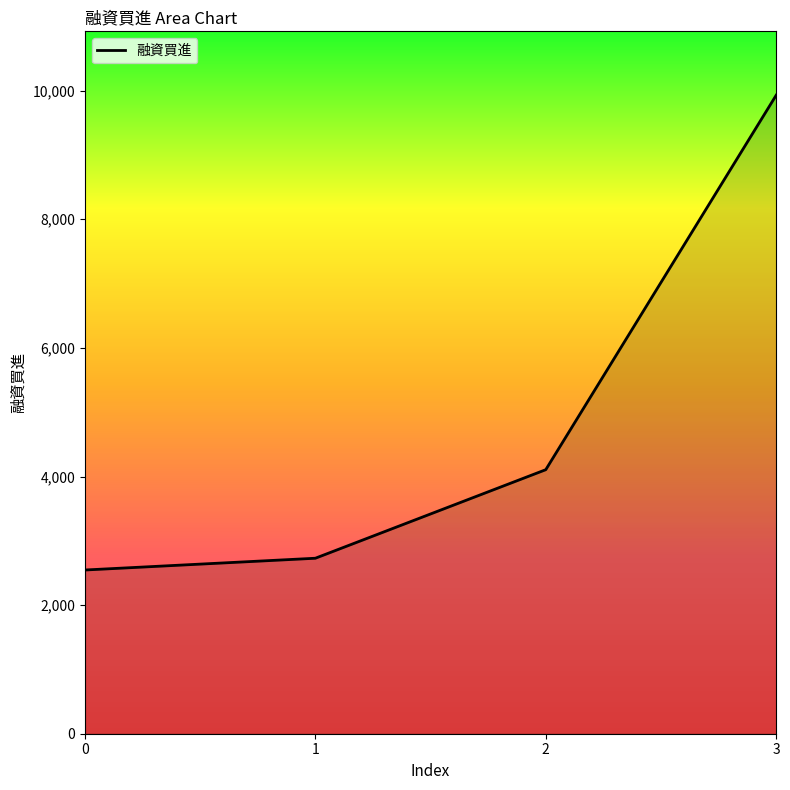

How many lines are shown in the chart?

1